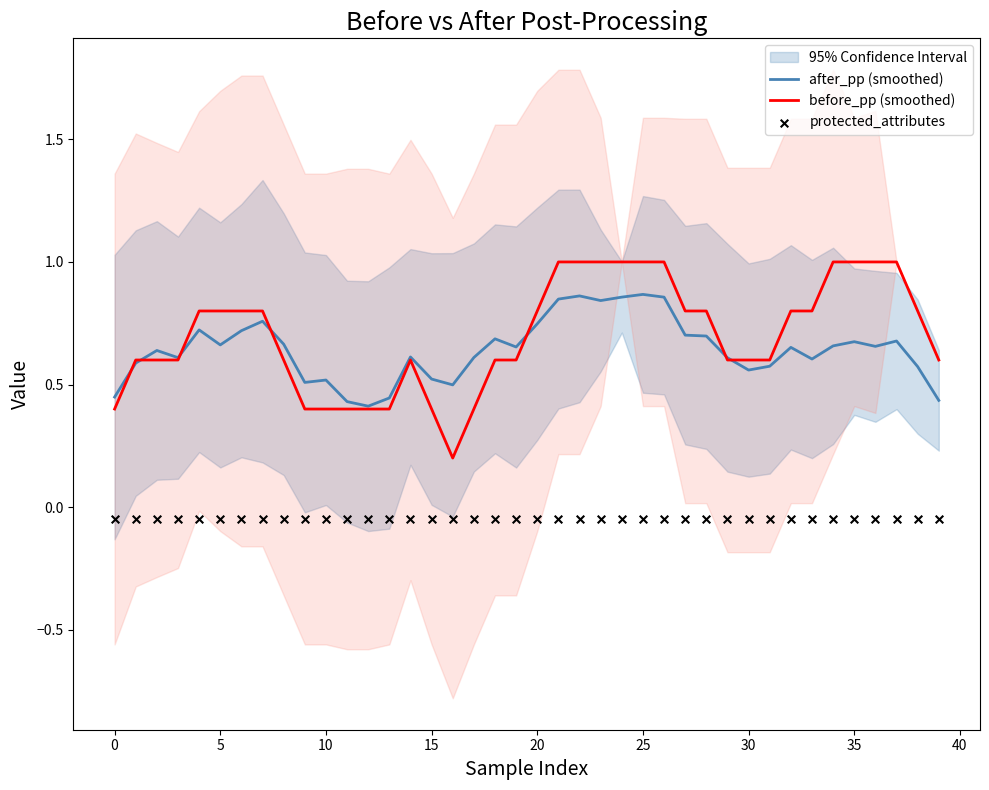

What are all the series names shown in the legend?

after_pp (smoothed), before_pp (smoothed), protected_attributes